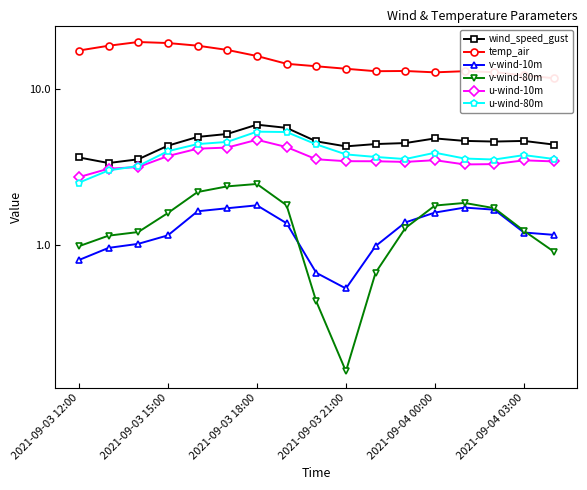

How many interior local peaks does the v-wind-80m series have?

2